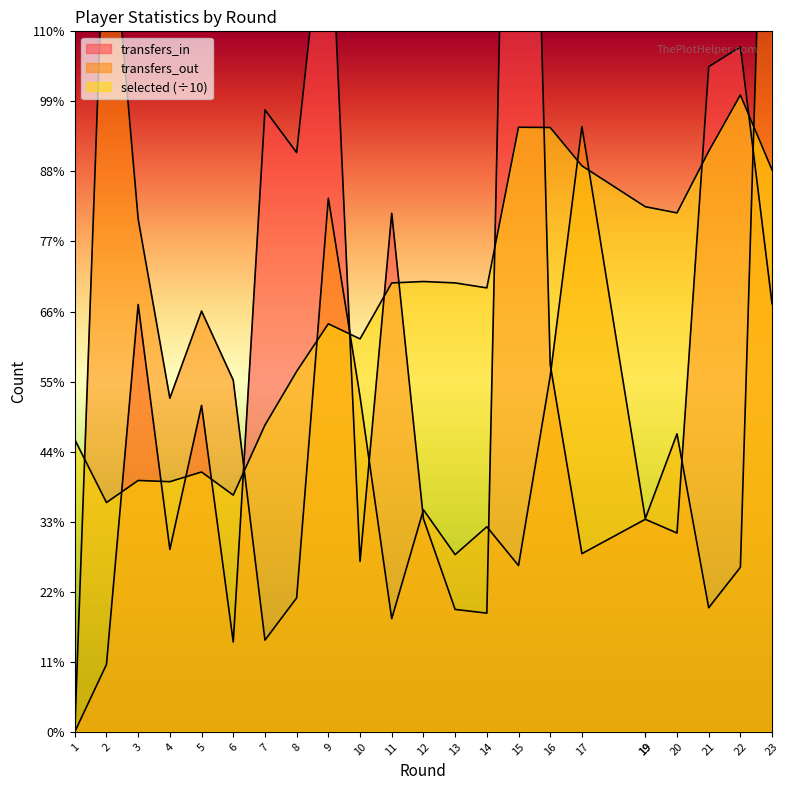

What is the difference between the maximum and second lowest values in the transfers_in series?

92272.0